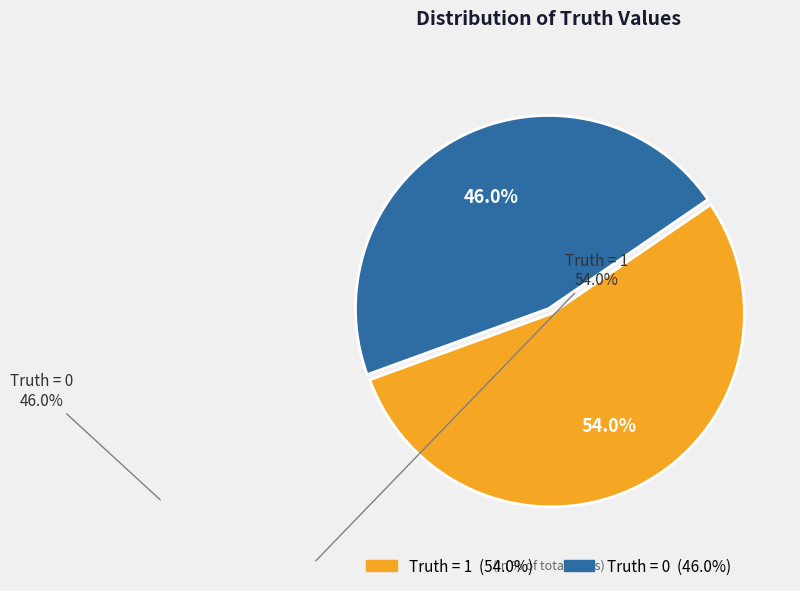

Is there any slice that represents more than half of the pie?

Yes